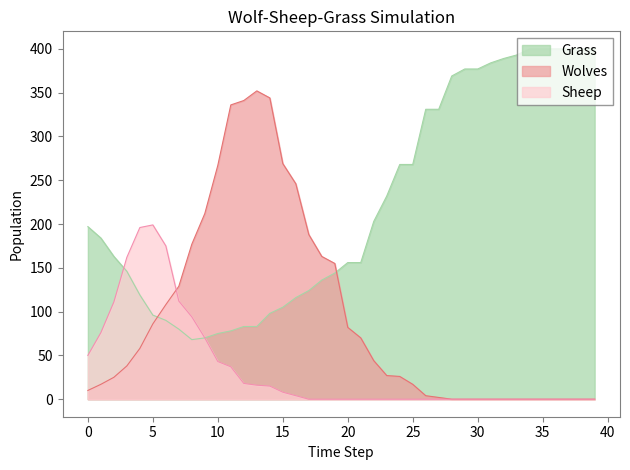

True or false: Sheep and Wolves cross at least once.

True